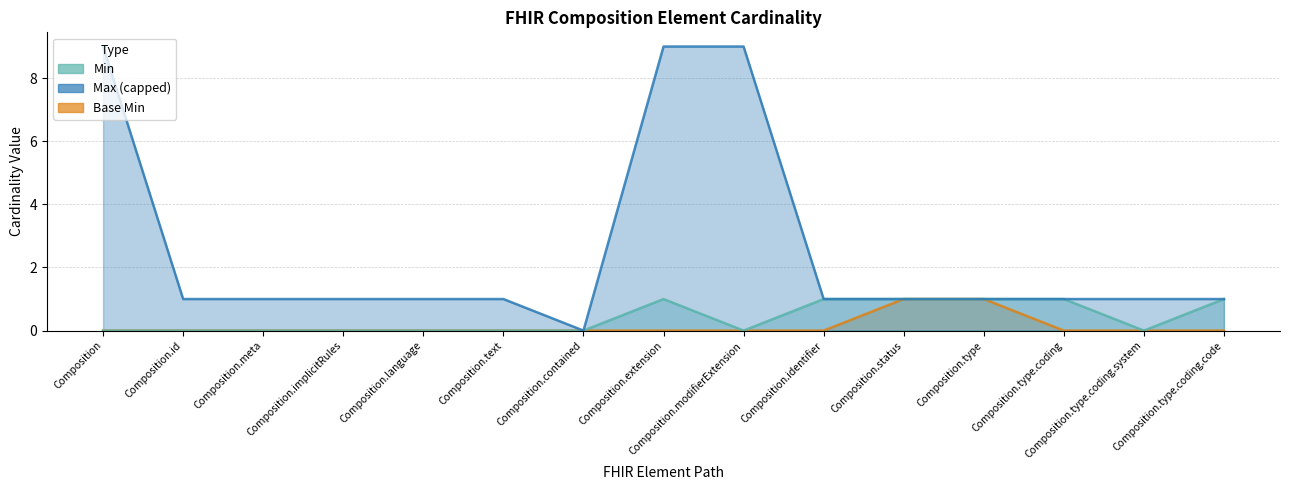

Reading left to right, what are all the values shown in this chart?

Min: 0	0	0	0	0	0	0	1	0	1	1	1	1	0	1
Max_numeric: 9	1	1	1	1	1	0	9	9	1	1	1	1	1	1
Base Min: 0	0	0	0	0	0	0	0	0	0	1	1	0	0	0